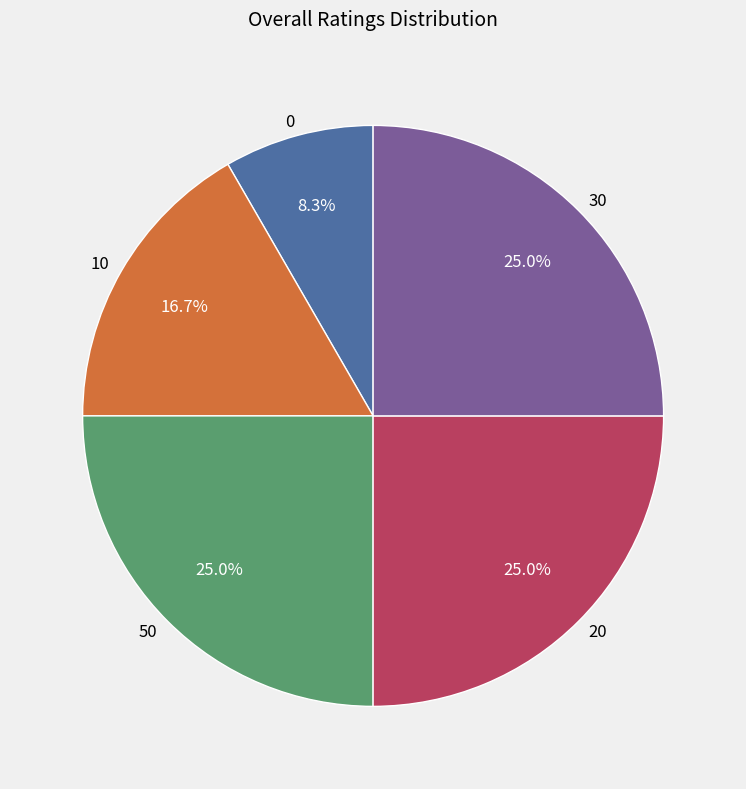

What is the ratio of the value at 10 to the value at 20?

0.7